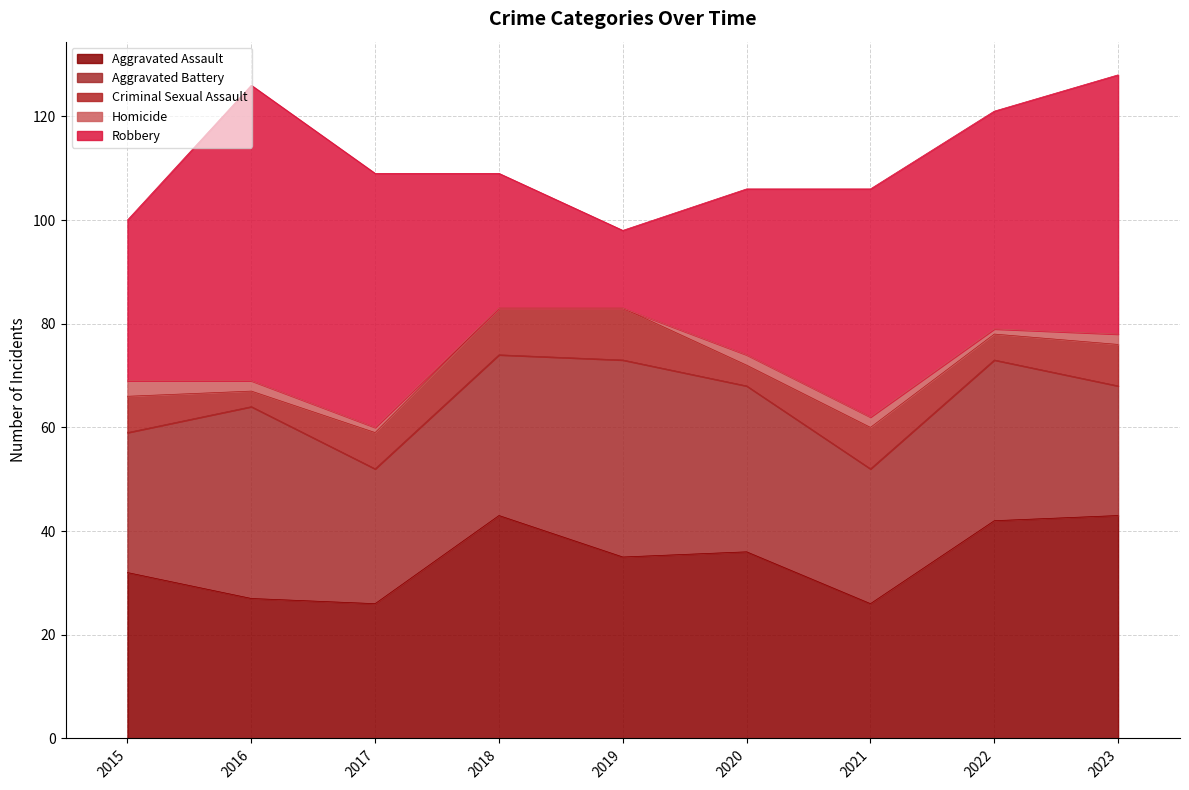

True or false: Homicide has a value of 2 at 2019.

False